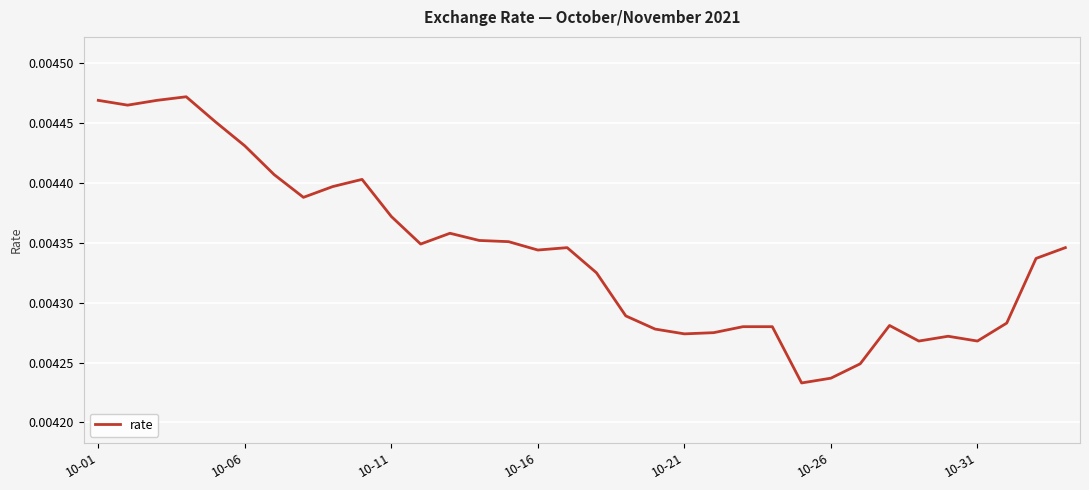

How many lines are shown in the chart?

1